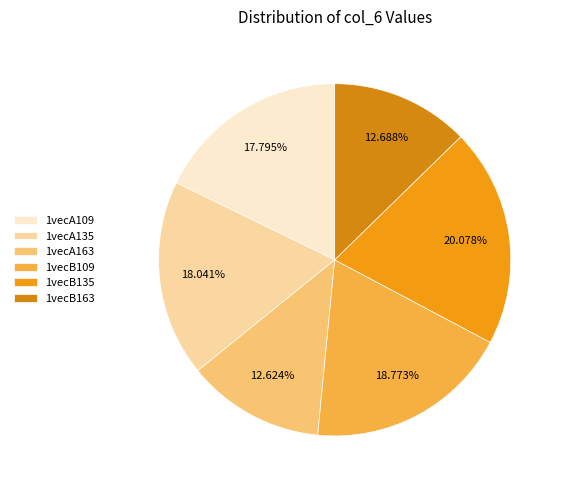

Is the sum of 1vecB163 and 1vecA163 greater than half?

No